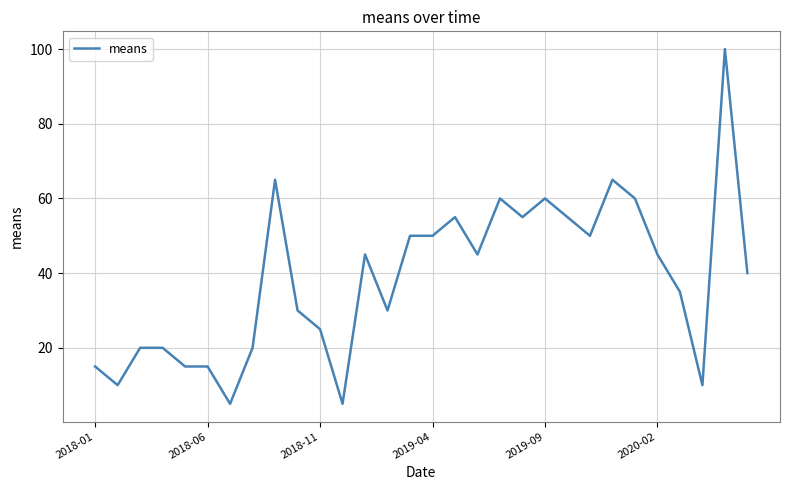

How many distinct data groups are displayed?

1